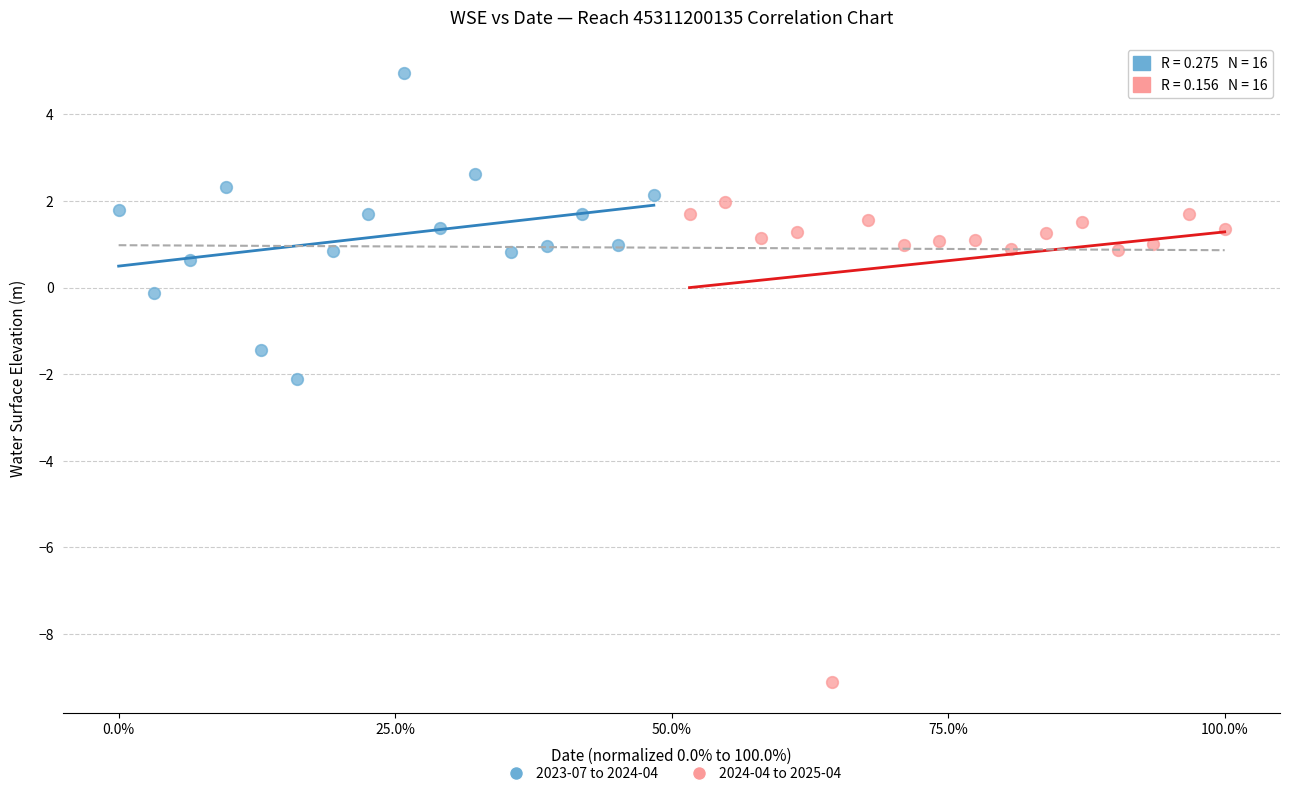

What are all the series names shown in the legend?

2023-07 to 2024-04, 2024-04 to 2025-04